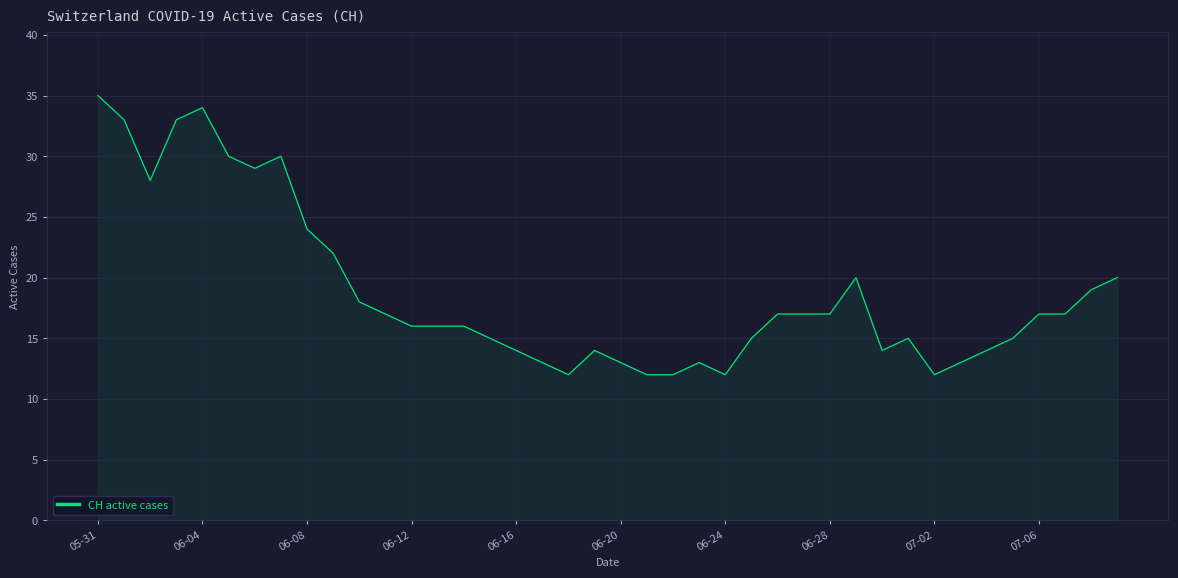

What is the greatest value displayed?

35